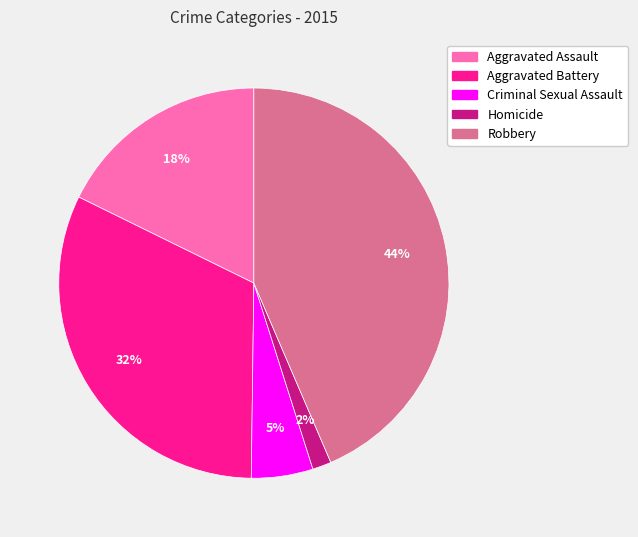

What is the ratio of the value at Homicide to the value at Aggravated Assault?

0.1